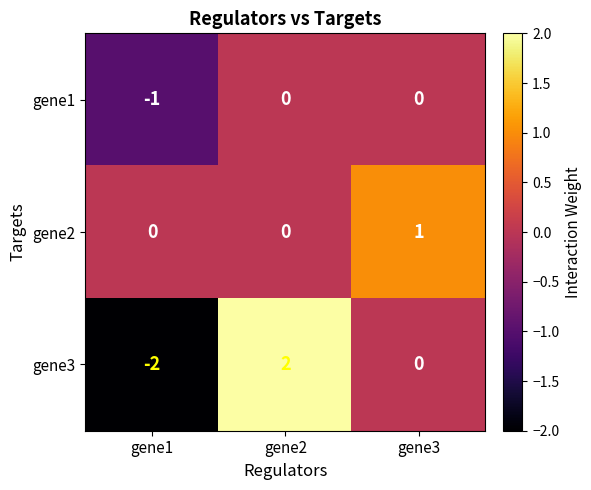

What is the spread (max minus min) of values at gene3?

1